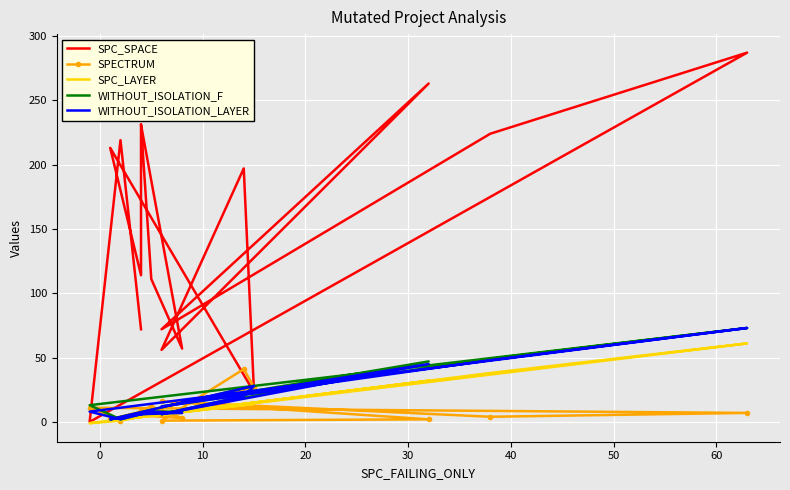

What is the value of the WITHOUT_ISOLATION_LAYER point at the 12th from the left?

6